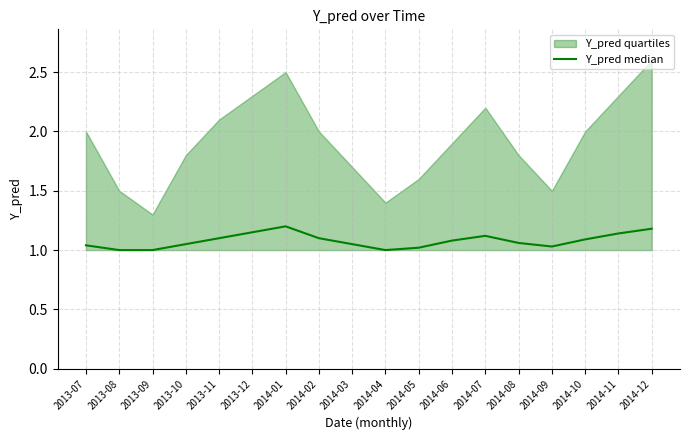

What value does the data have at 2014-10?

1.1